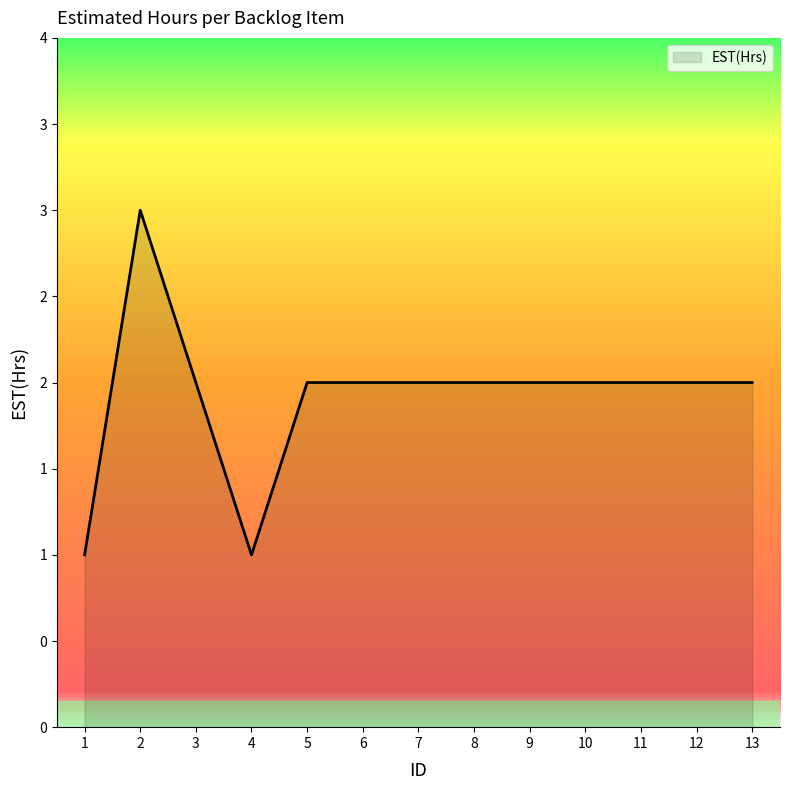

Reading left to right, transcribe all the data shown in this chart.

1=1	2=3	3=2	4=1	5=2	6=2	7=2	8=2	9=2	10=2	11=2	12=2	13=2